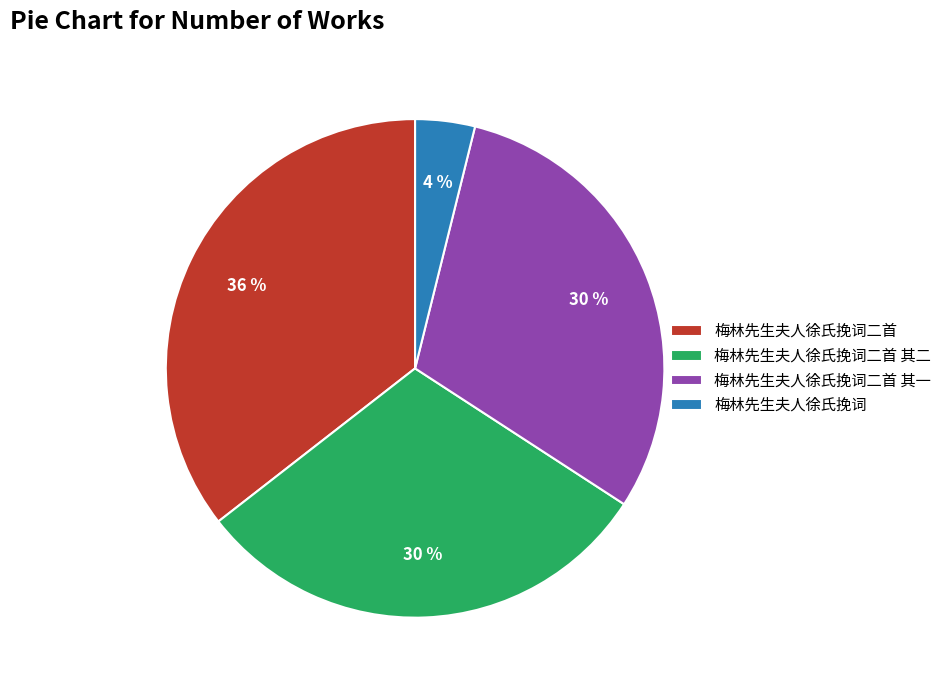

Which slice is the largest?

梅林先生夫人徐氏挽词二首